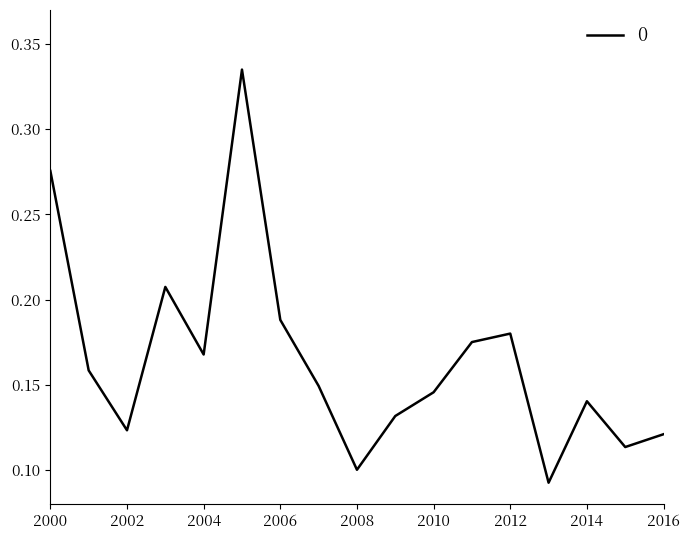

What is the smallest value displayed?

0.1